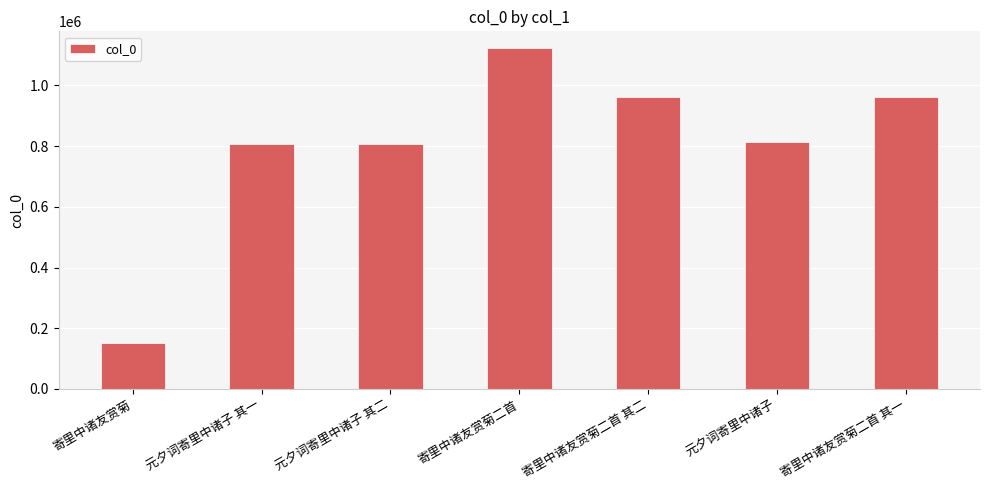

Which has a higher value, 元夕词寄里中诸子 其二 or 寄里中诸友赏菊二首 其二?

寄里中诸友赏菊二首 其二